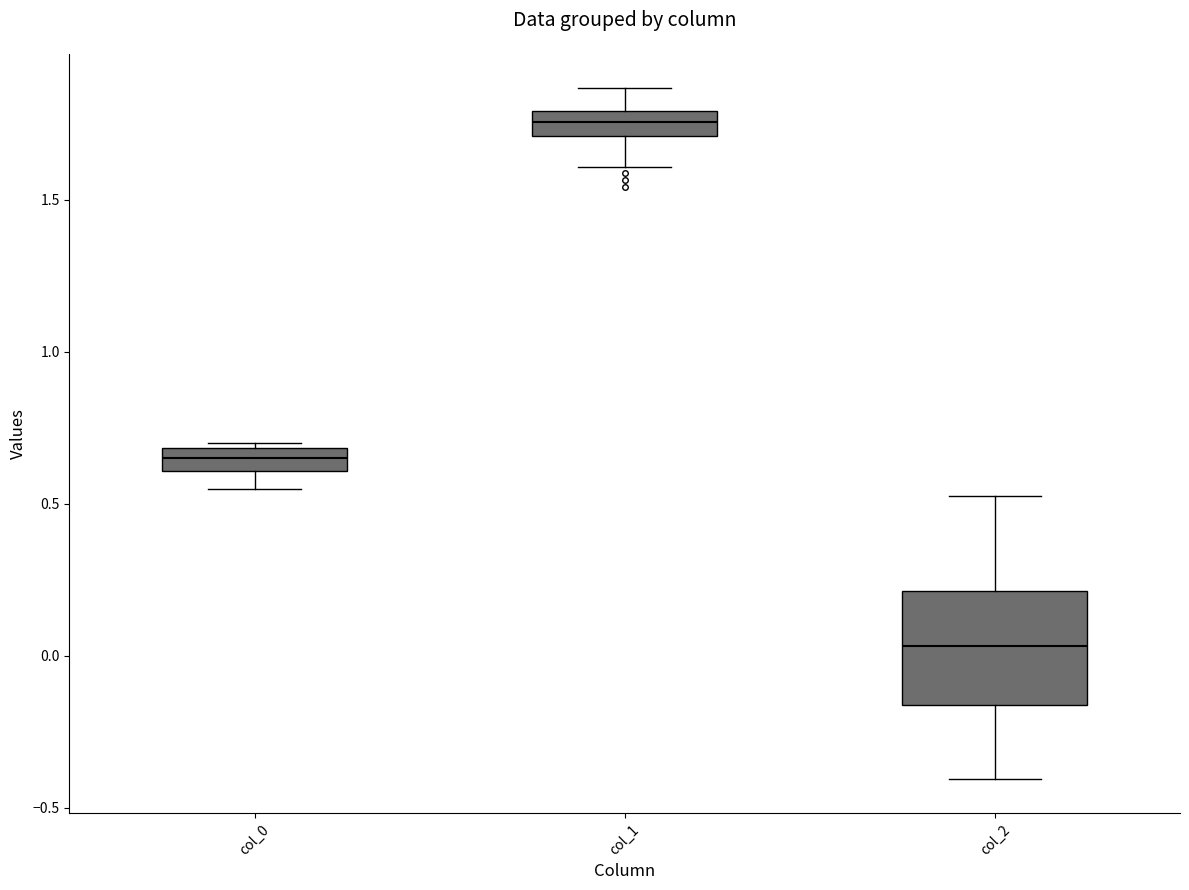

Which box is the tallest, from its lower edge to its upper edge?

col_2